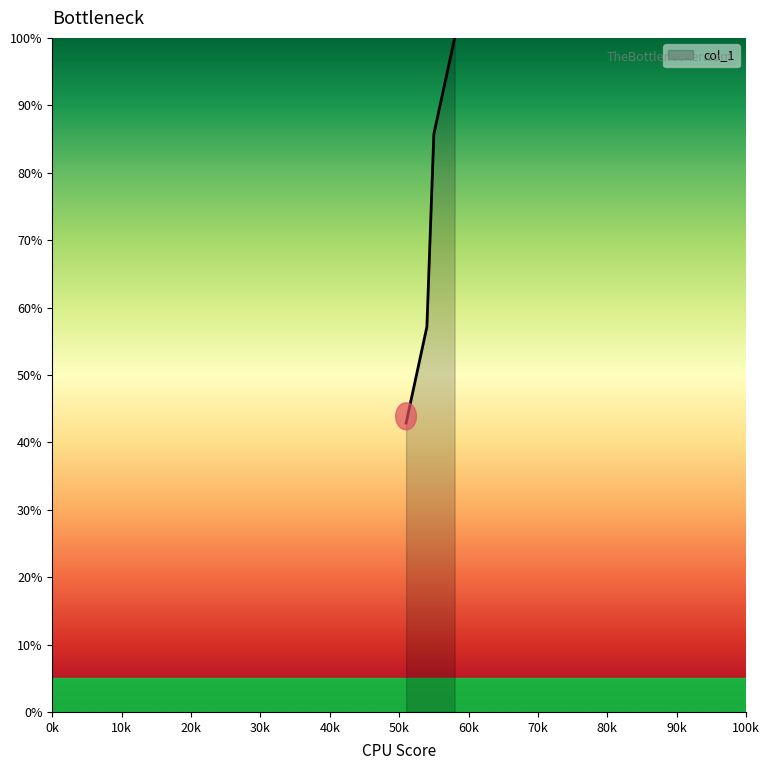

Count the number of data series in this chart.

1